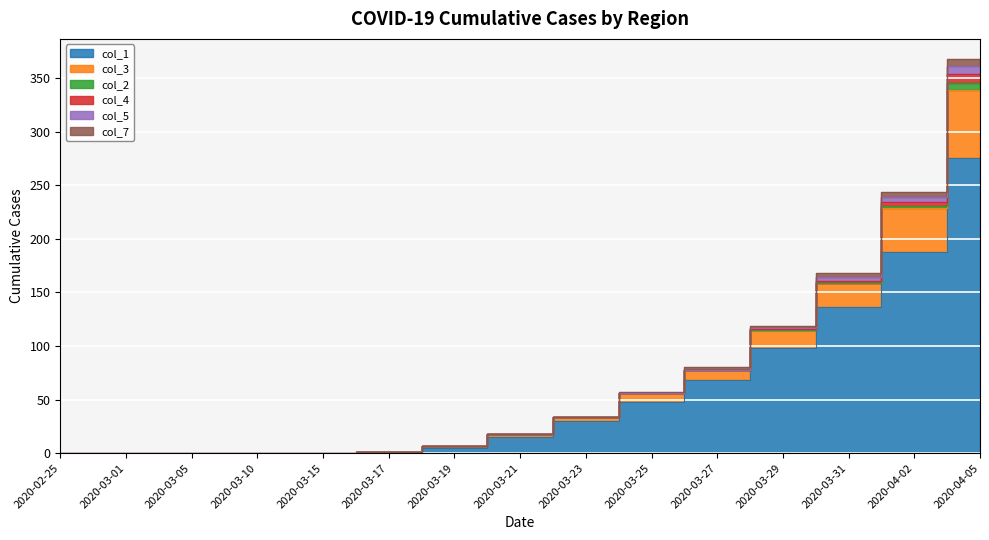

At which category is the sum across all series the highest?

2020-04-05